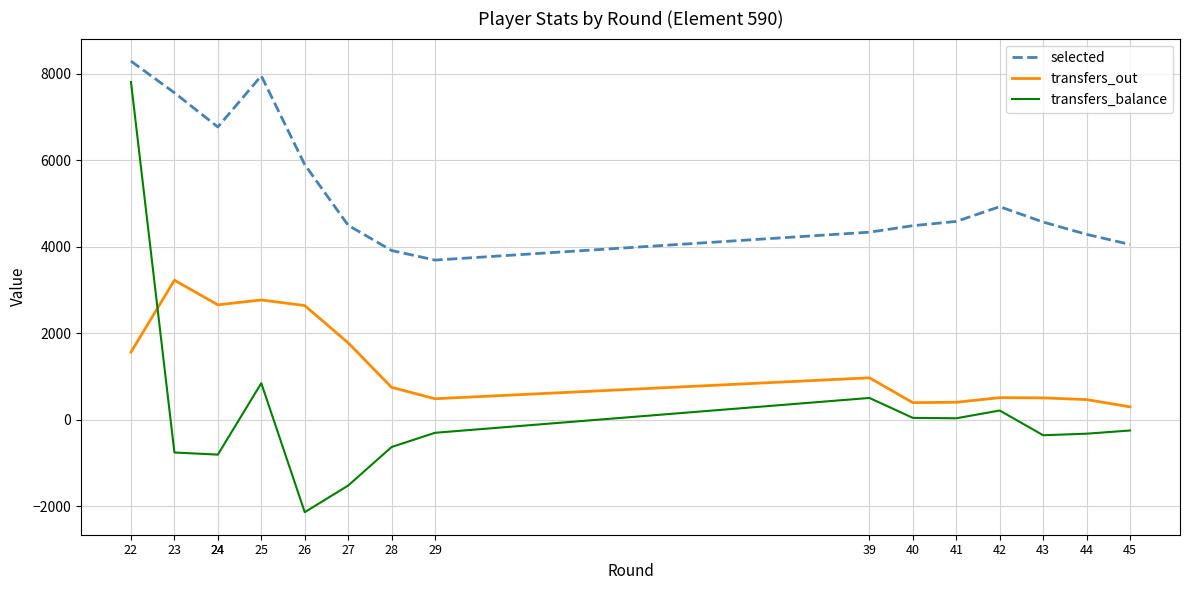

Reading left to right, extract all data points from this chart.

selected: 22=8297	23=7565	24=6773	24=6773	25=7957	26=5902	27=4498	28=3915	29=3693	39=4339	40=4489	41=4588	42=4929	43=4573	44=4289	45=4055
transfers_out: 22=1564	23=3228	24=2658	24=2658	25=2770	26=2641	27=1778	28=748	29=485	39=969	40=394	41=403	42=510	43=504	44=465	45=297
transfers_balance: 22=7814	23=-759	24=-808	24=-808	25=845	26=-2140	27=-1524	28=-632	29=-303	39=503	40=42	41=33	42=212	43=-360	44=-324	45=-250